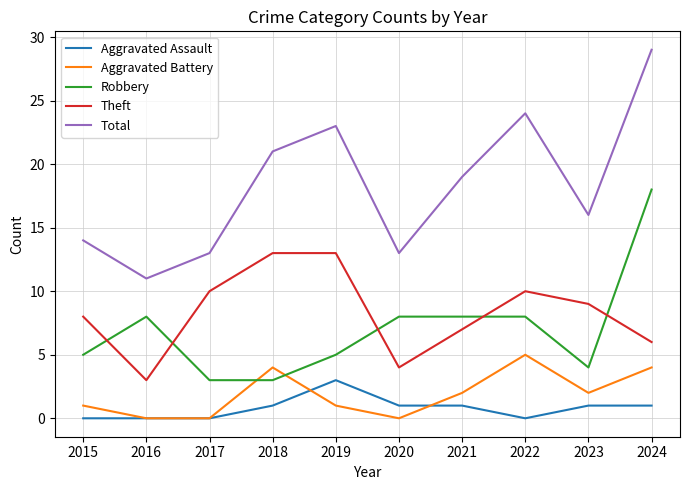

In Aggravated Battery, how many points are higher than both neighbors (excluding endpoints)?

2